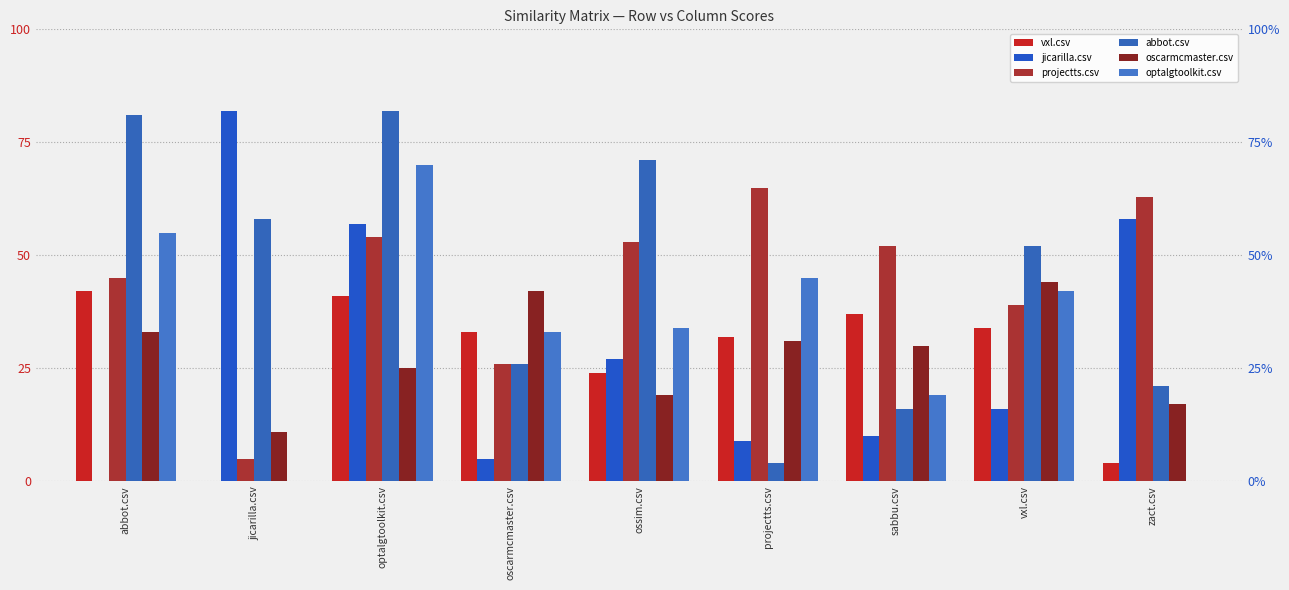

Which series has the largest total across all categories?

abbot.csv